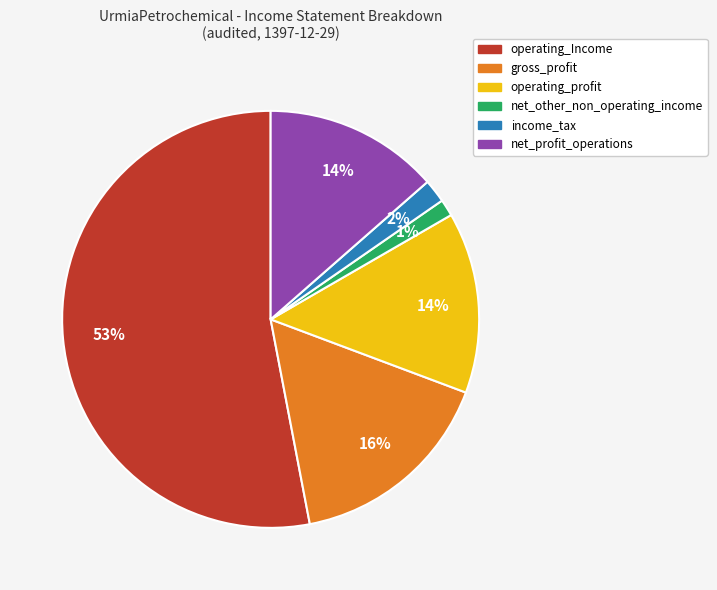

To the nearest percent, what is the difference between the largest and smallest slice percentages?

52%